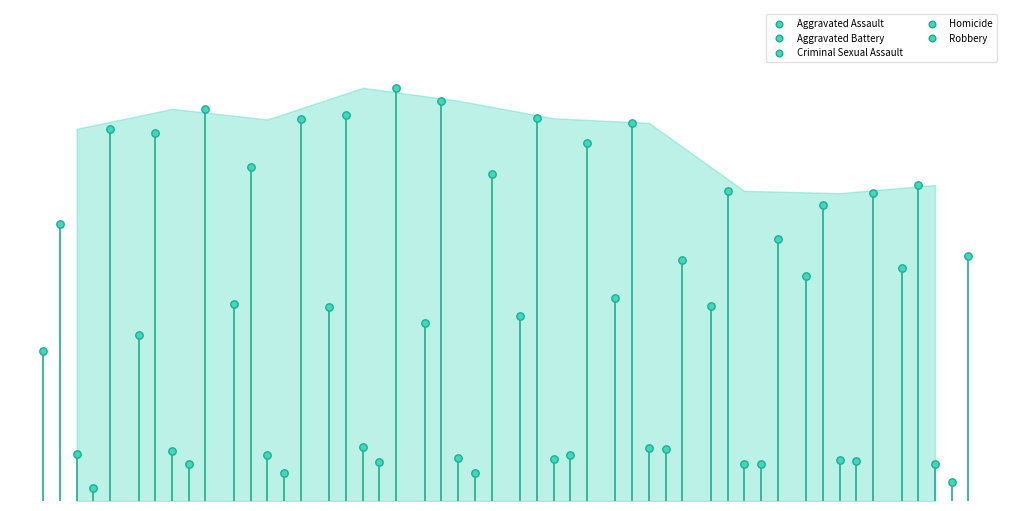

Which series contains the lowest Y value?

Homicide